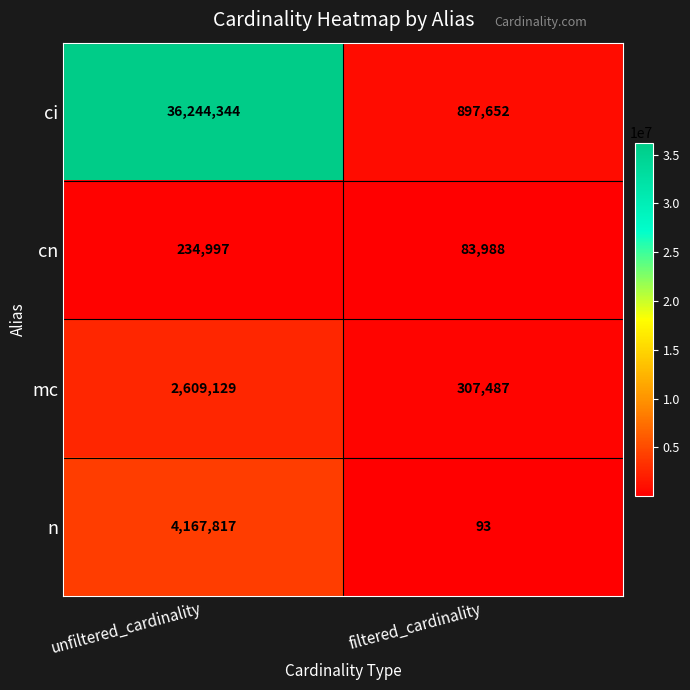

Rank the series by their maximum value, from lowest to highest.

cn, mc, n, ci